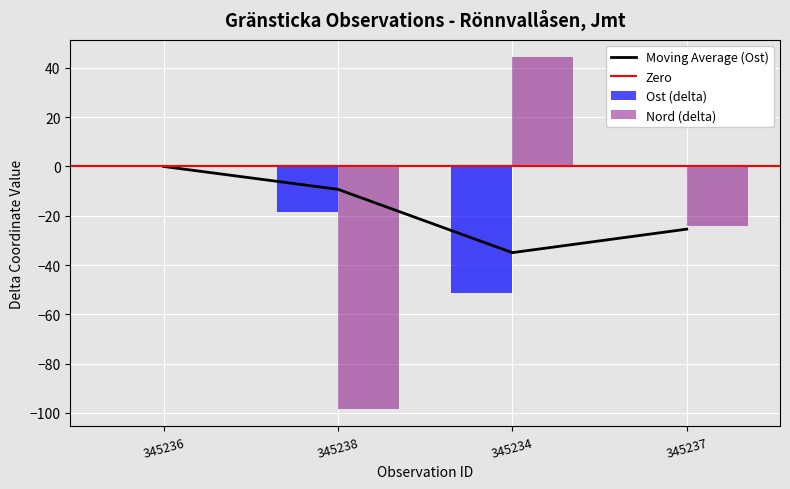

Is the value of Nord (delta) at 345236 greater than the value of Ost (delta) at 345234?

Yes